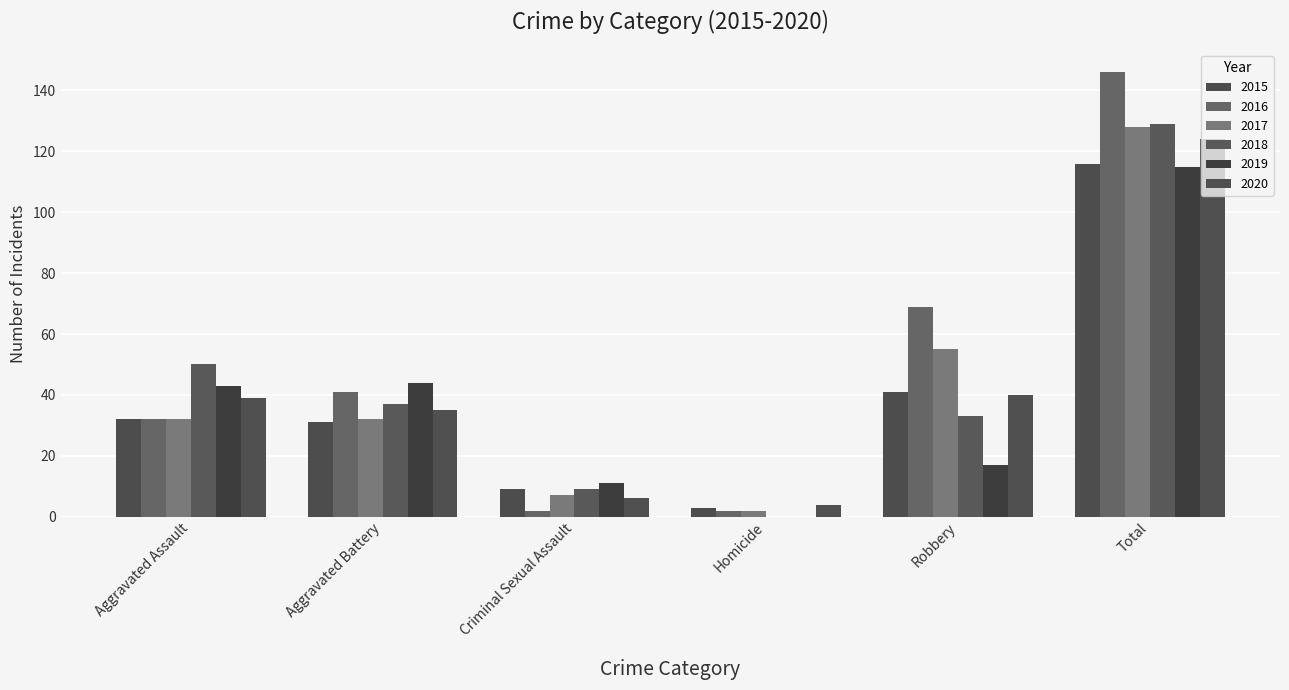

Does the chart contain stacked bars?

No